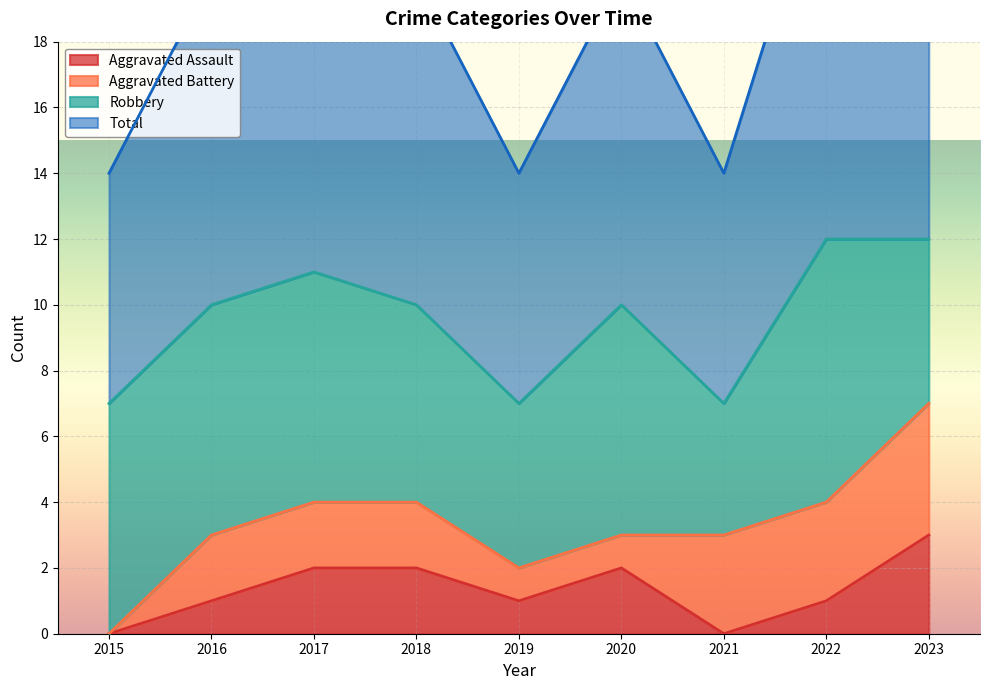

Is it true that Aggravated Assault equals 2 at 2020?

True